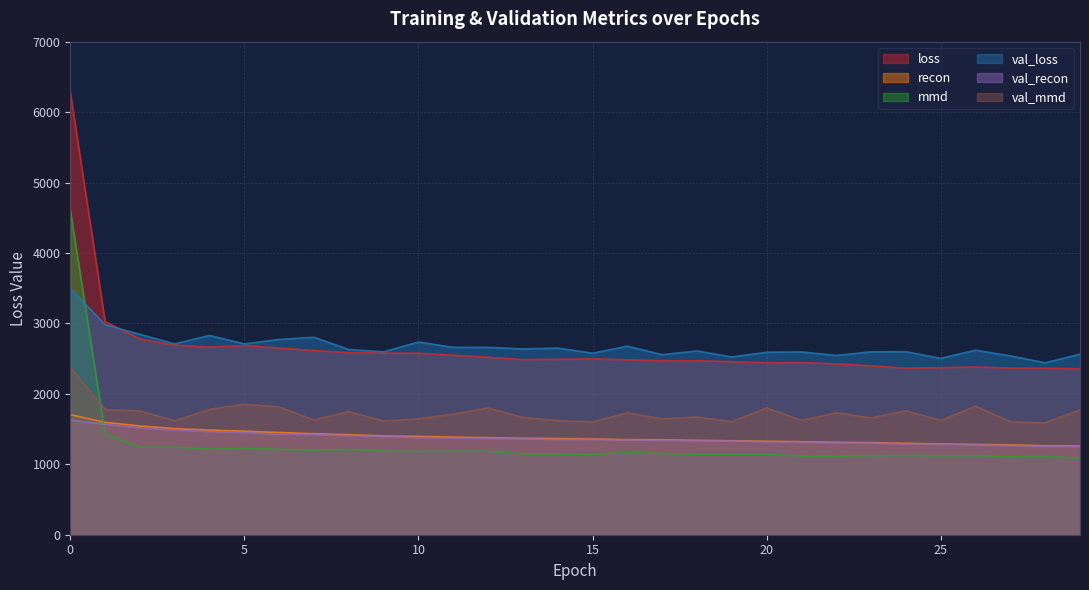

Between which two adjacent categories do val_loss and loss first intersect?

1 and 2